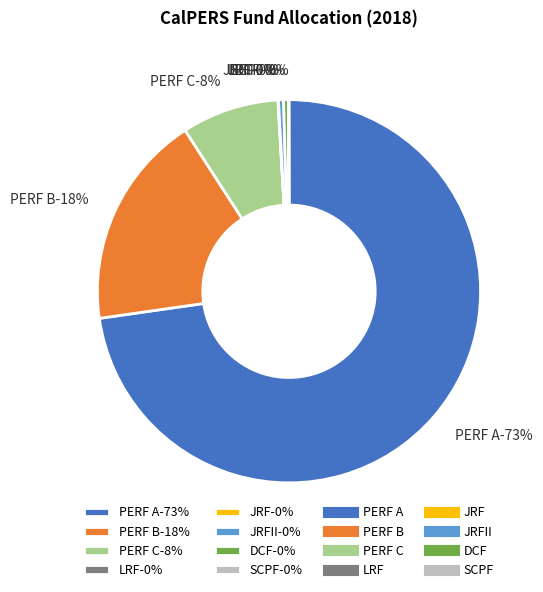

To the nearest percent, what is the difference between the largest and smallest slice percentages?

73%